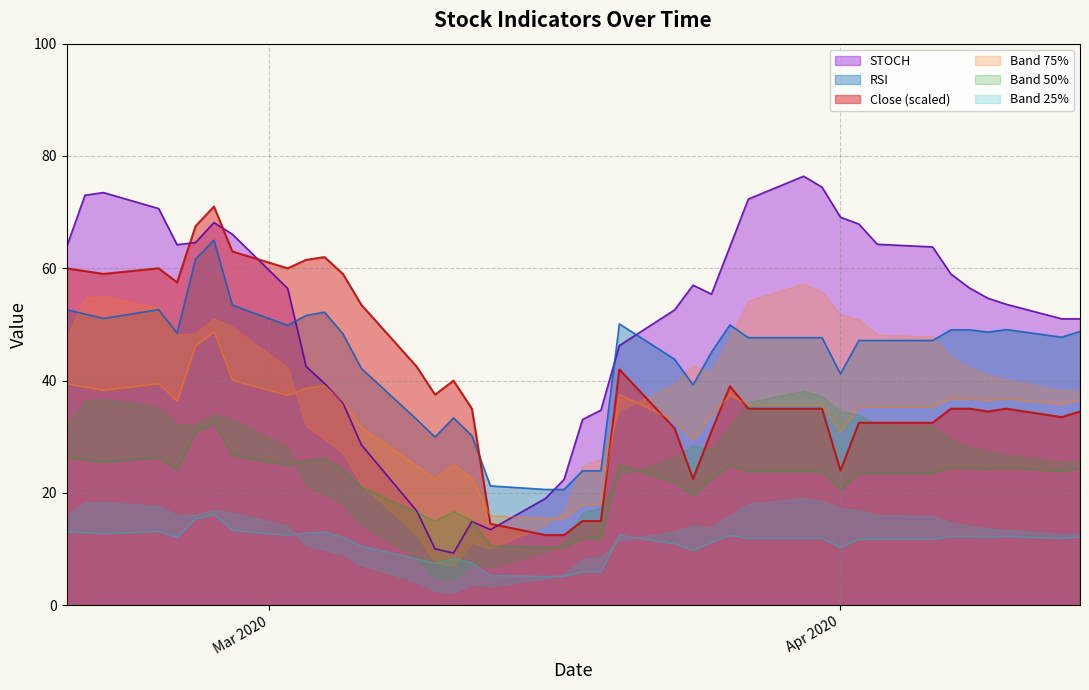

What is the difference between the maximum and minimum values in the Close series?

58.5